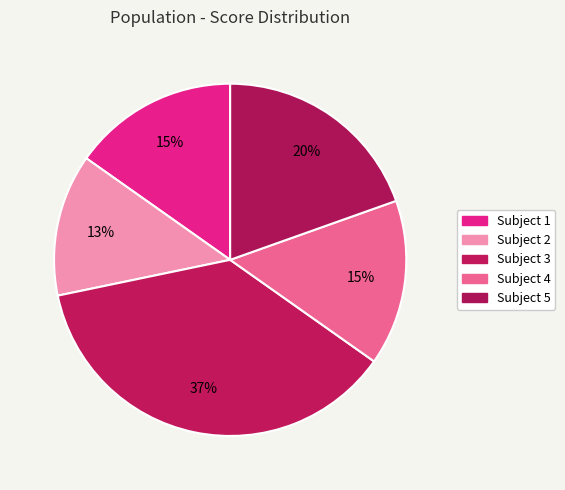

Rank the categories by value from highest to lowest.

3, 5, 1, 4, 2